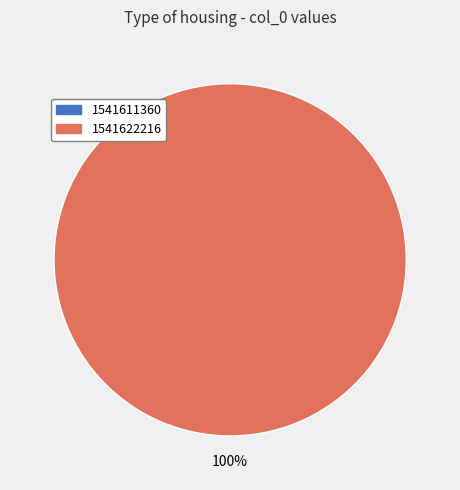

Count the number of slices in the pie.

2